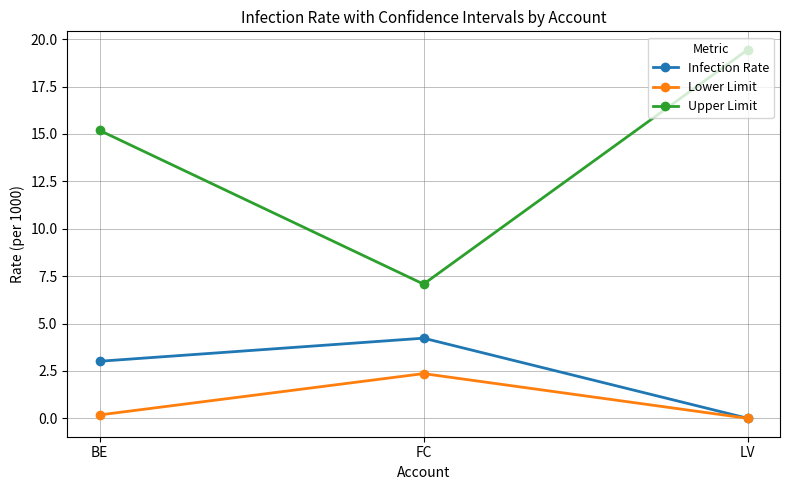

What is the difference between the maximum and minimum values in the Infection Rate series?

4.2